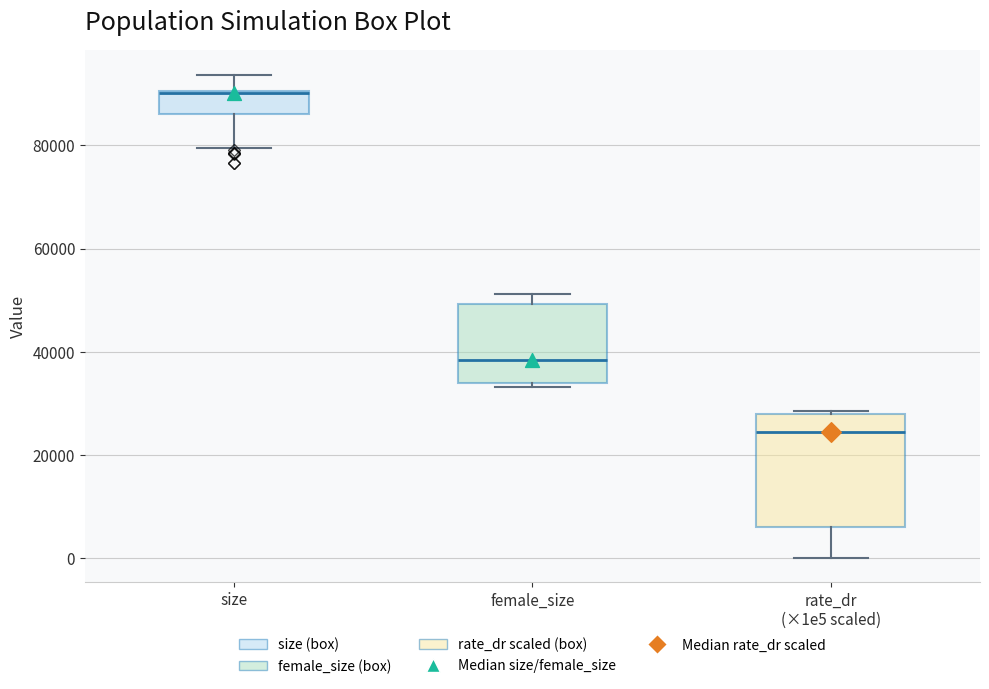

Comparing the boxes themselves (not the whiskers), which one is the tallest?

rate_dr (×1e5 scaled)